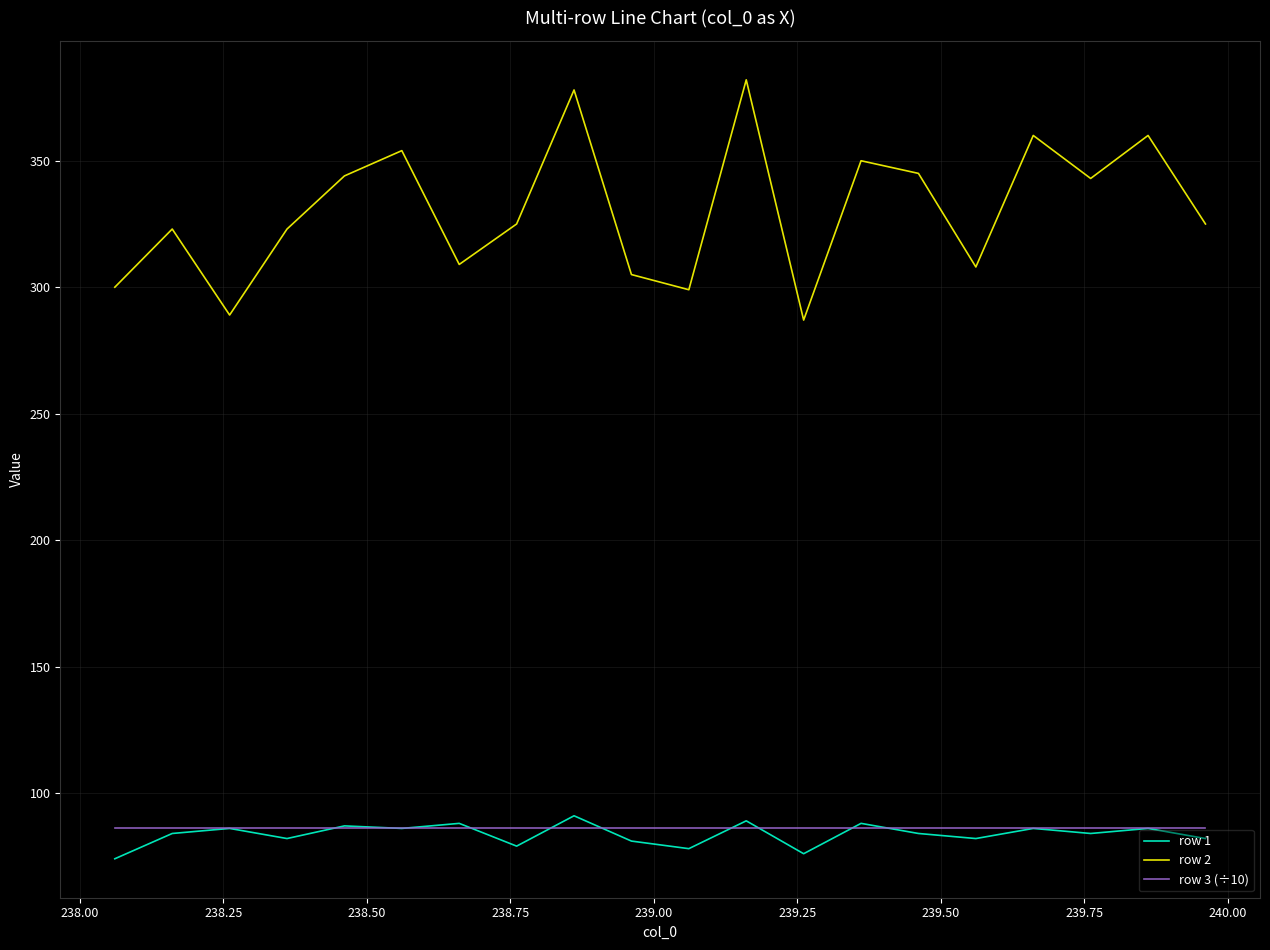

True or false: row 3 (÷10) and row 2 intersect in this chart.

False